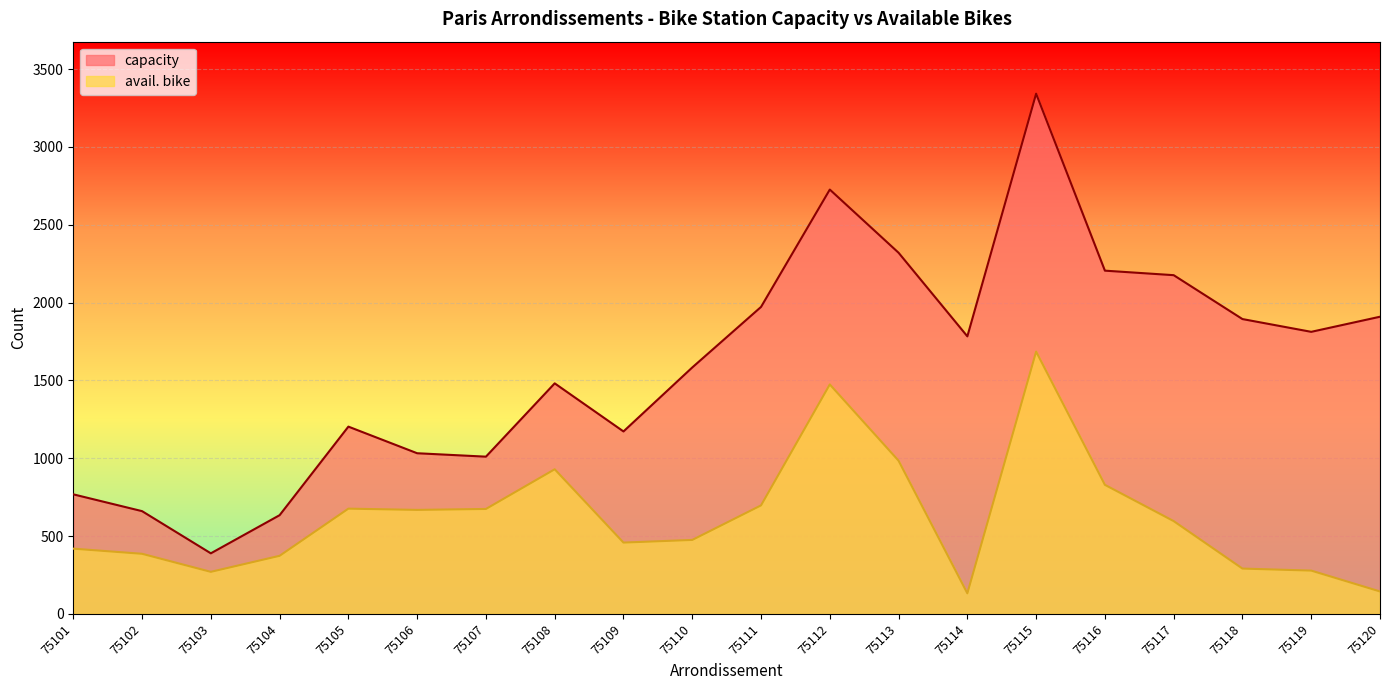

True or false: avail. bike has a value of 582 at 75113.

False